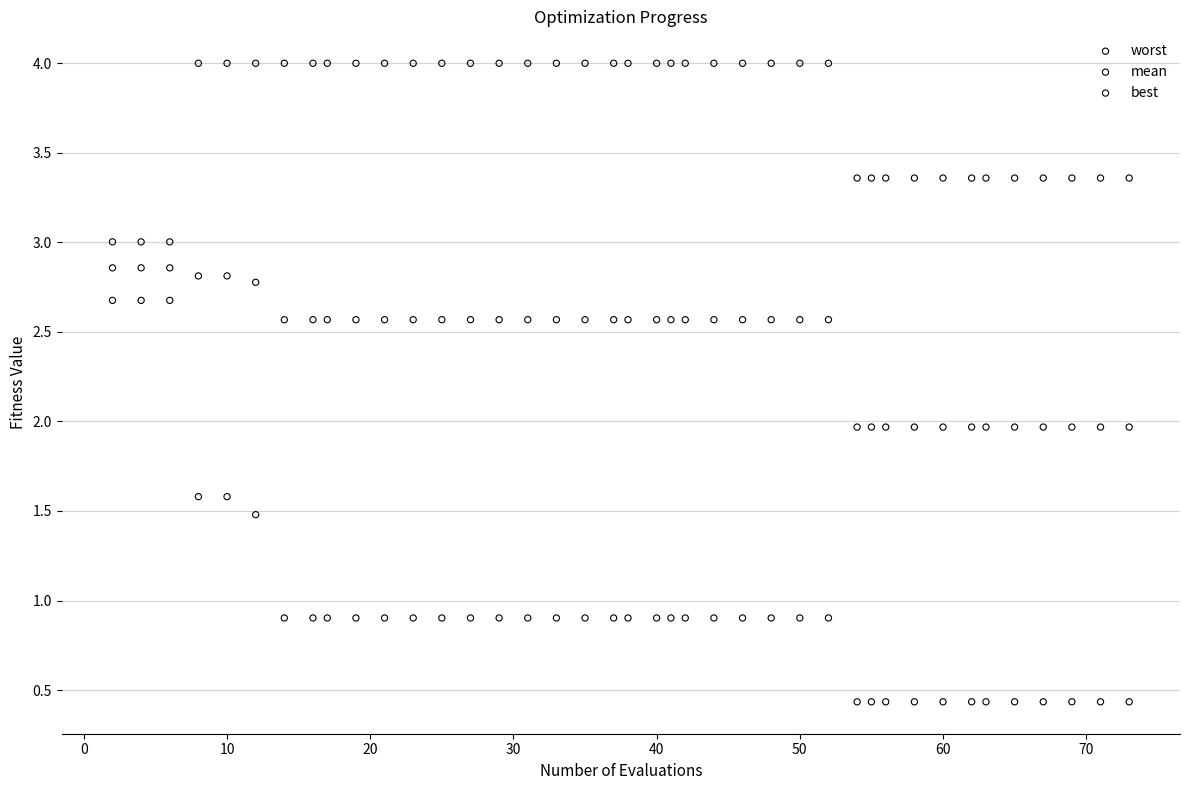

Which series contains the highest Y value?

worst